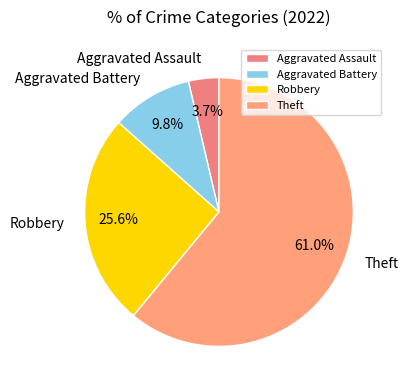

What percentage do Theft and Aggravated Assault together represent?

64.6%